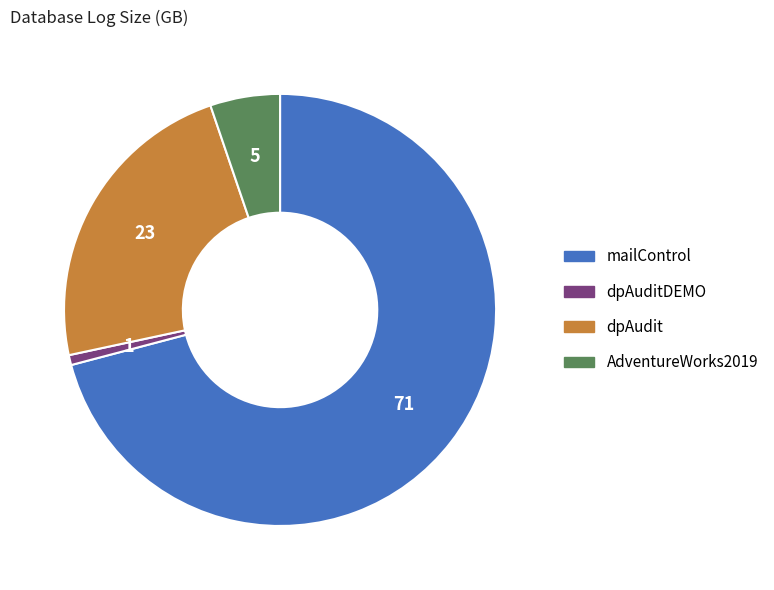

Combined, do mailControl and AdventureWorks2019 account for over 50%?

Yes